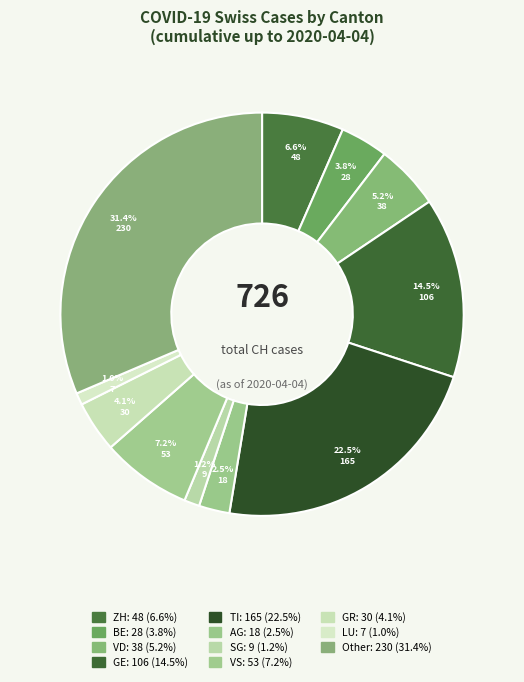

How many segments does this pie chart have?

11